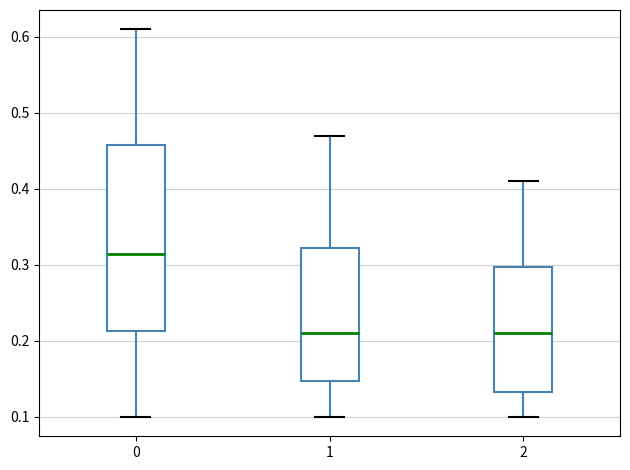

Where does the lower whisker of the box at x = 1 end on the y-axis? The values are not printed on the chart, so give them approximately, as read against the axis.

0.10